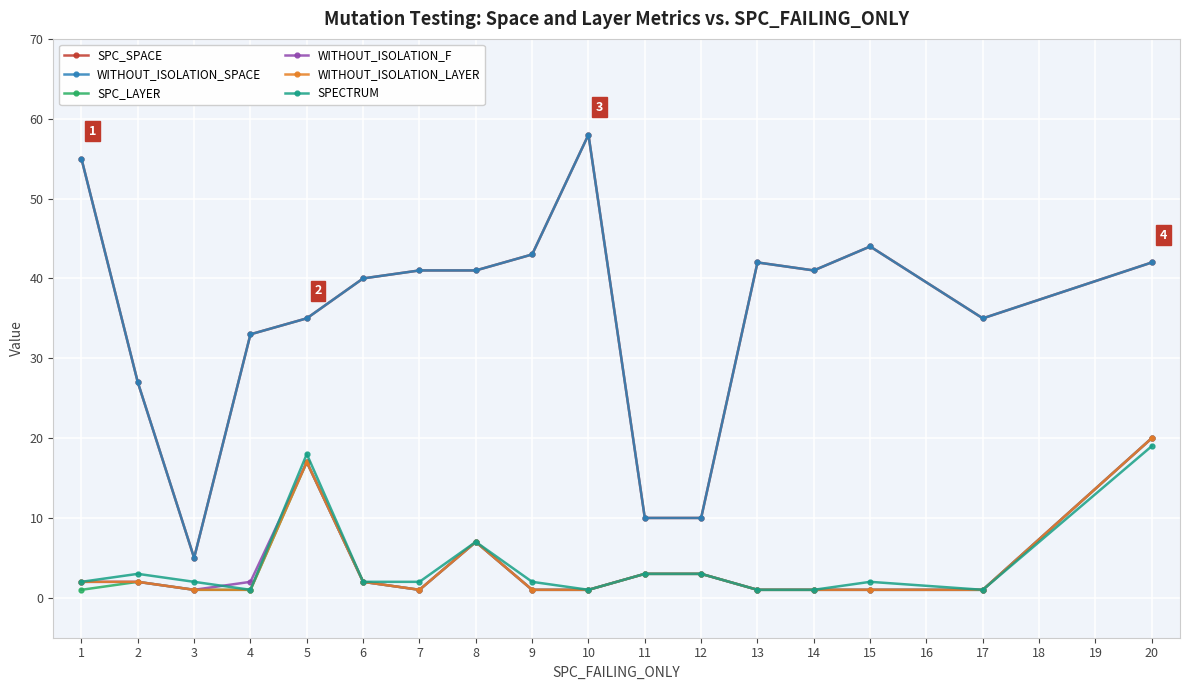

What is the maximum value shown in the chart?

58